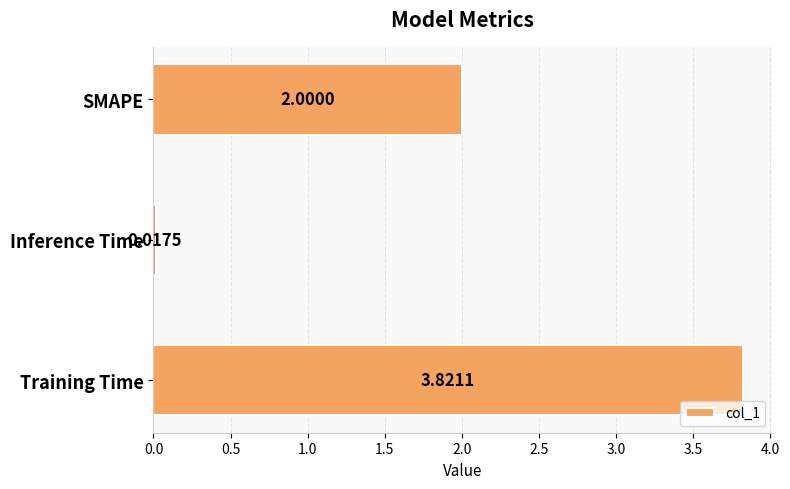

Which label corresponds to the largest value in the chart?

Training Time